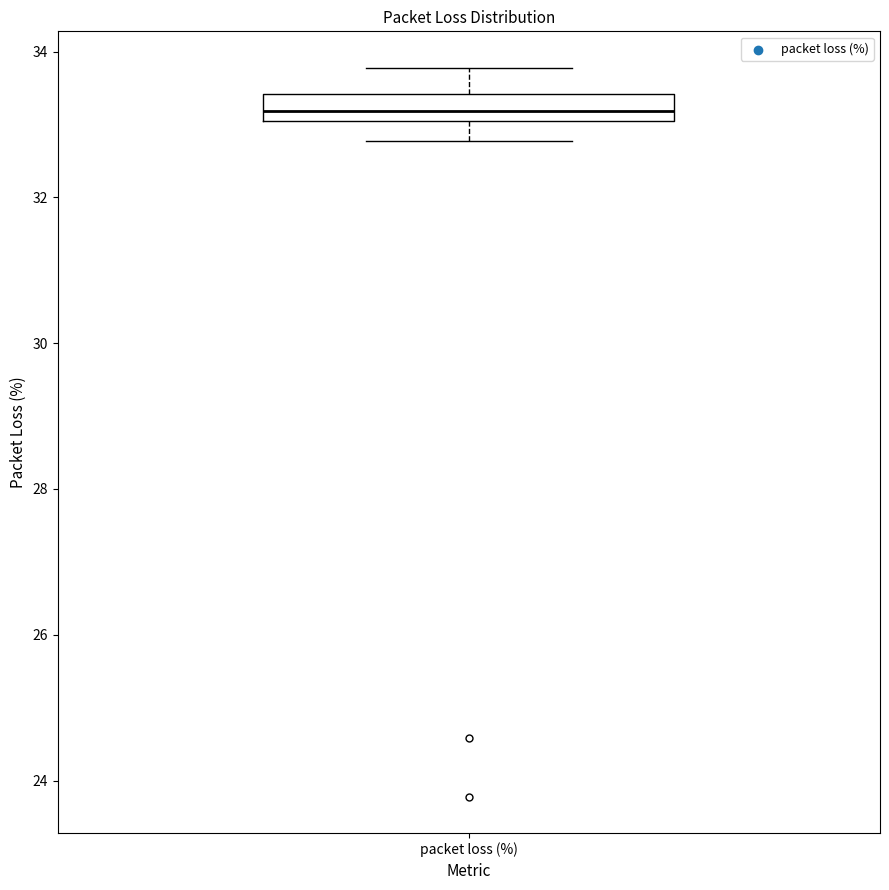

Transcribe this box plot: give where the median line is, the range the box spans, and where the two whiskers end, as read against the y-axis. The values are not printed on the chart, so give them approximately, as read against the axis.

median 33.2, box 33.0 to 33.4, whiskers 32.8 to 33.8